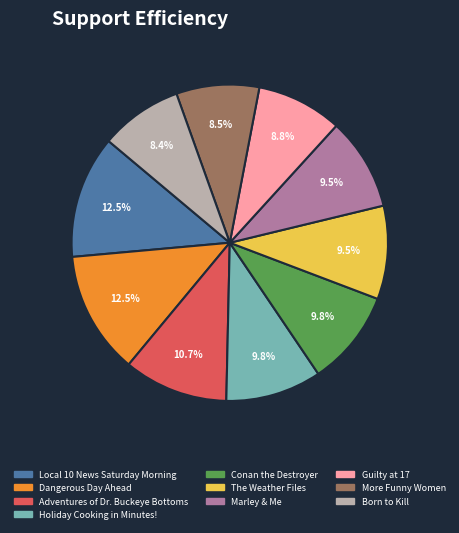

Is the sum of Holiday Cooking in Minutes! and Local 10 News Saturday Morning greater than half?

No